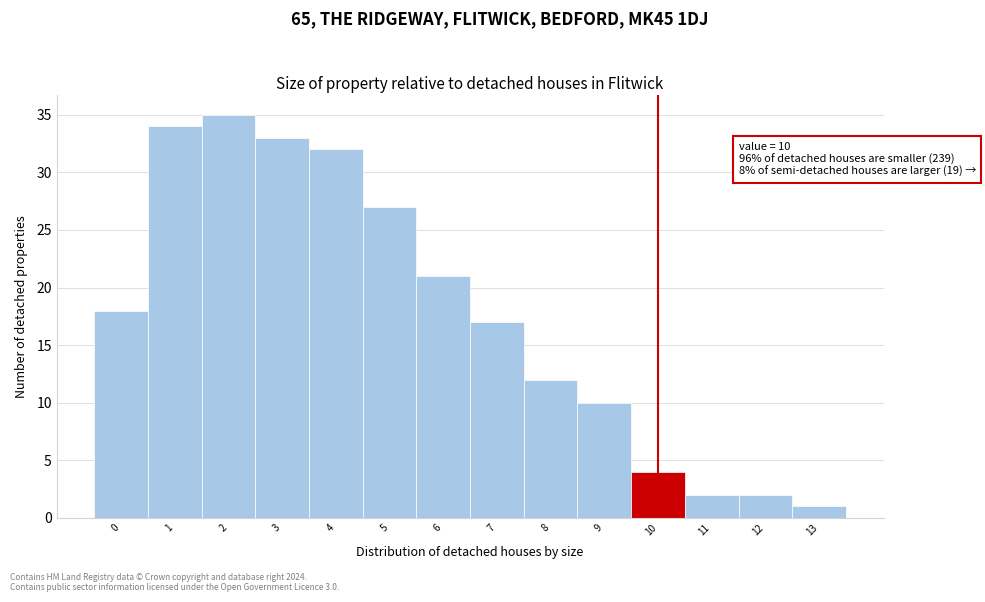

Reading right to left, what are all the values shown in this chart?

1	2	2	4	10	12	17	21	27	32	33	35	34	18